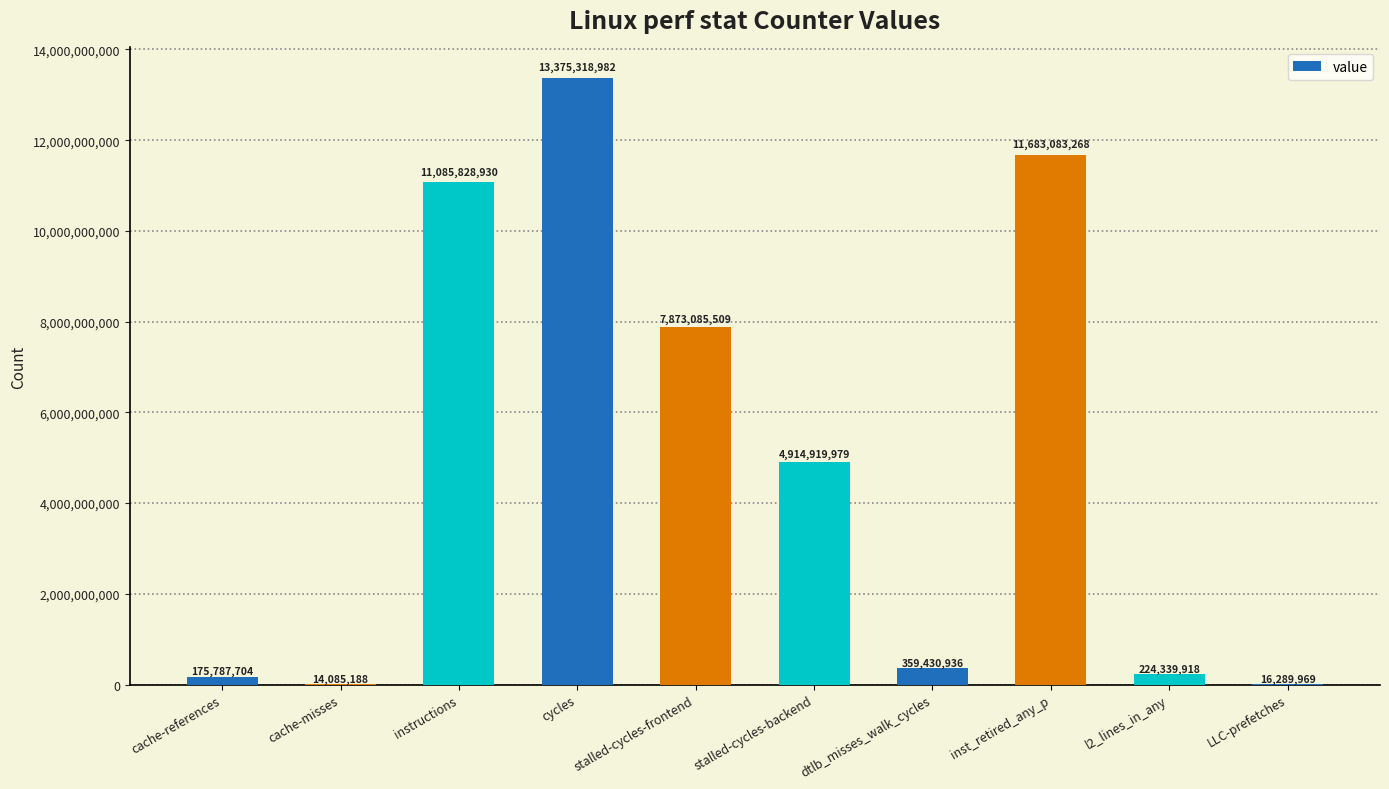

Is it true that the value at dtlb_misses_walk_cycles is 359430936?

True